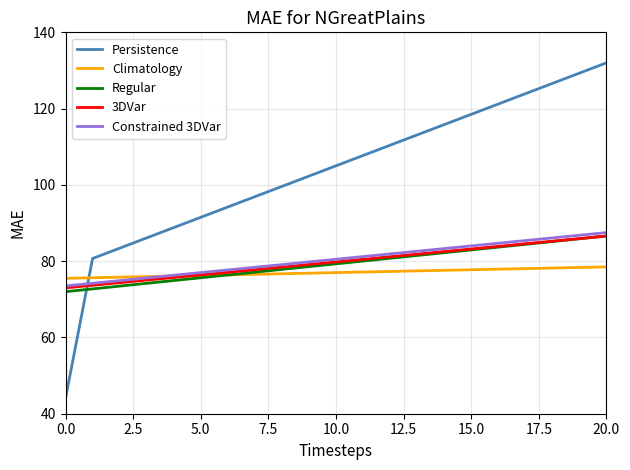

What is the minimum value for Climatology?

75.5